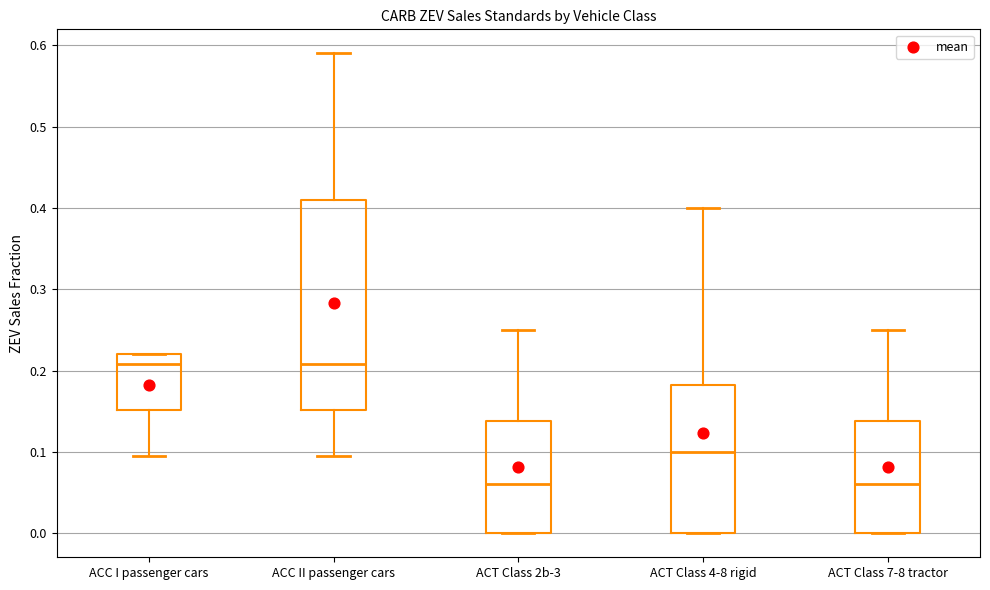

Which box is the tallest, from its lower edge to its upper edge?

ACC II passenger cars